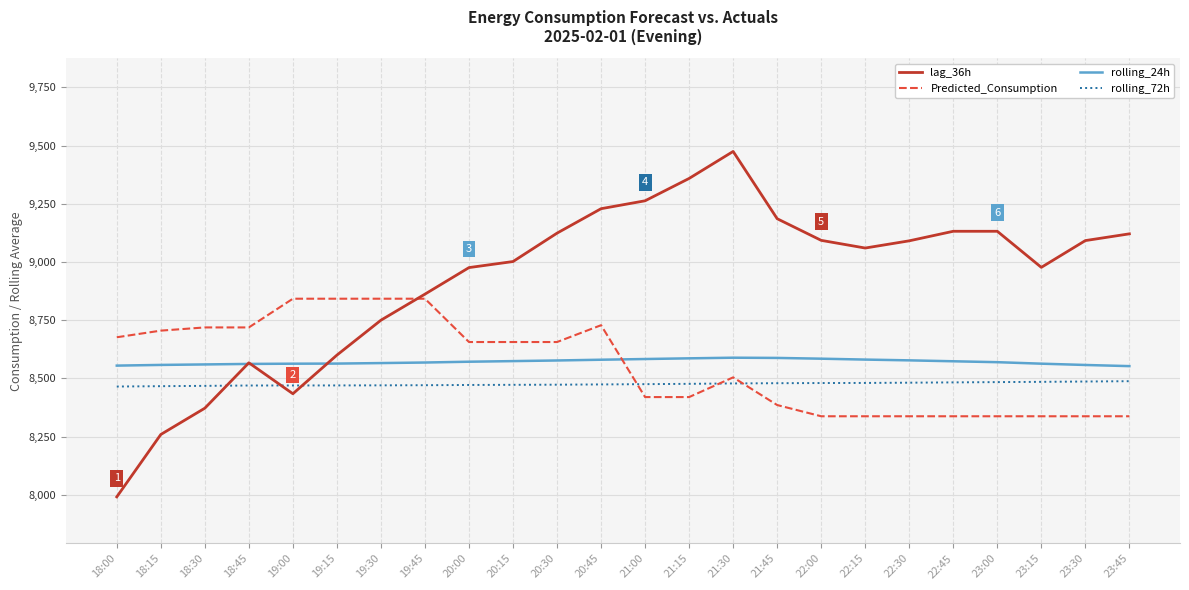

Rank the series at 22:00 from highest to lowest value.

lag_36h, rolling_24h, rolling_72h, Predicted_Consumption